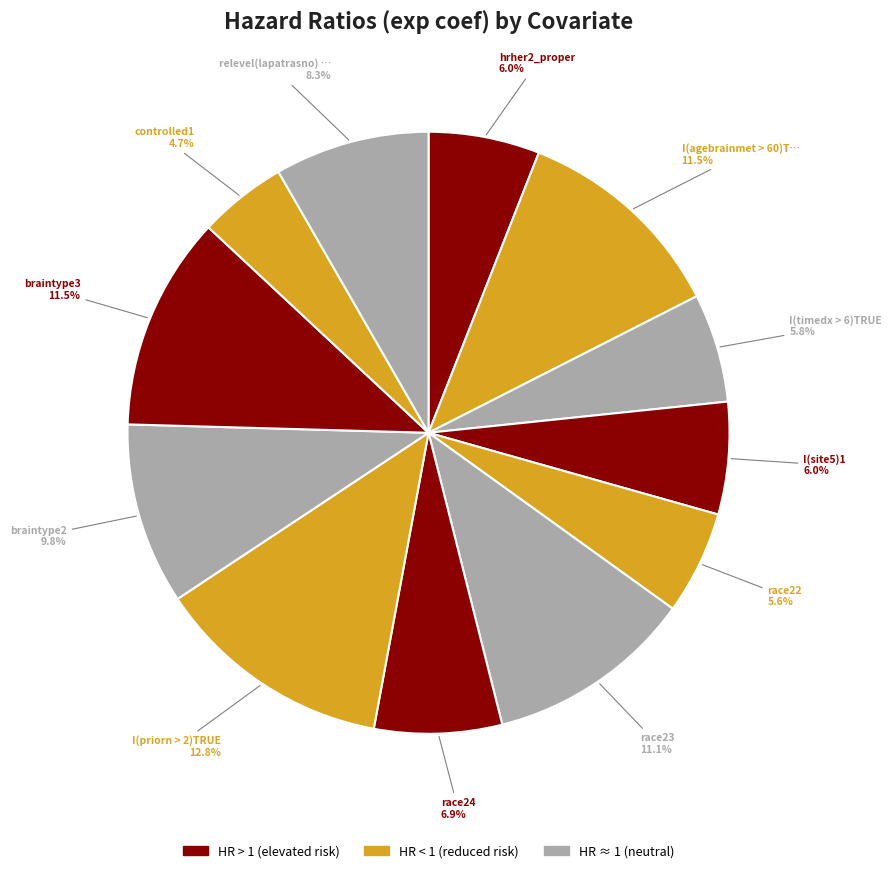

How many slices are in this pie chart?

12